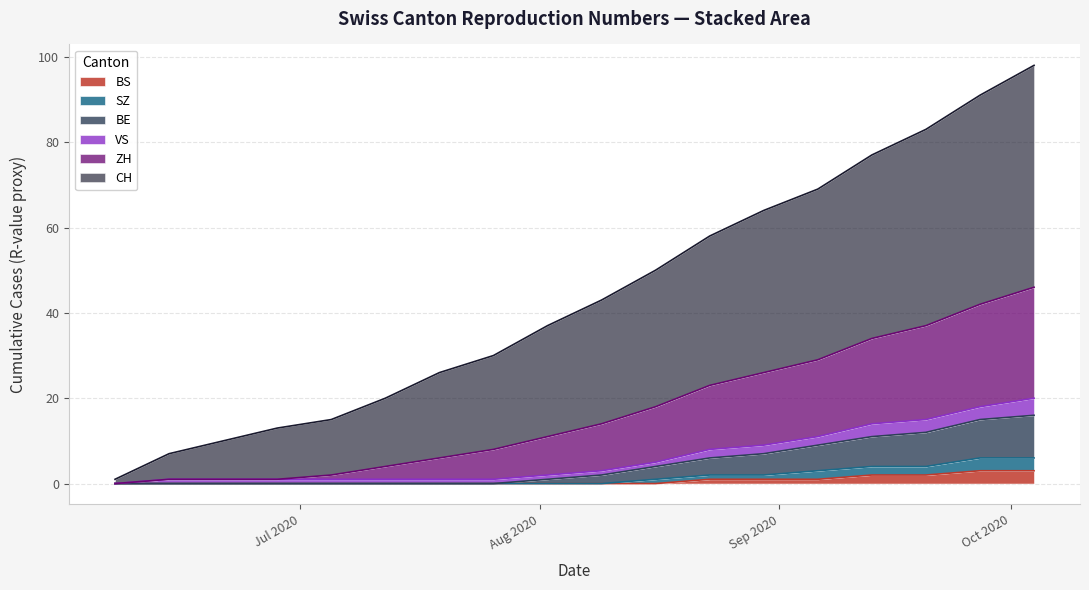

True or false: SZ has more than 1 interior local peaks.

False